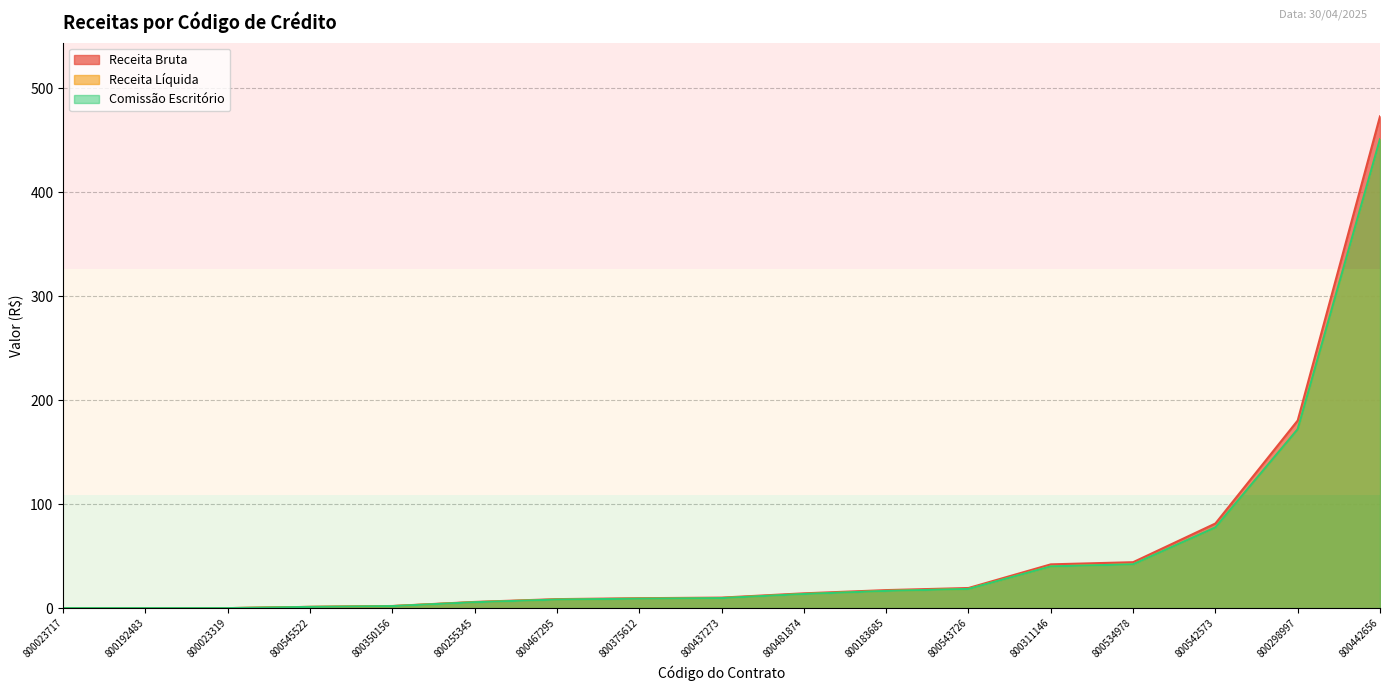

Does the chart display data point markers on the line(s)?

No